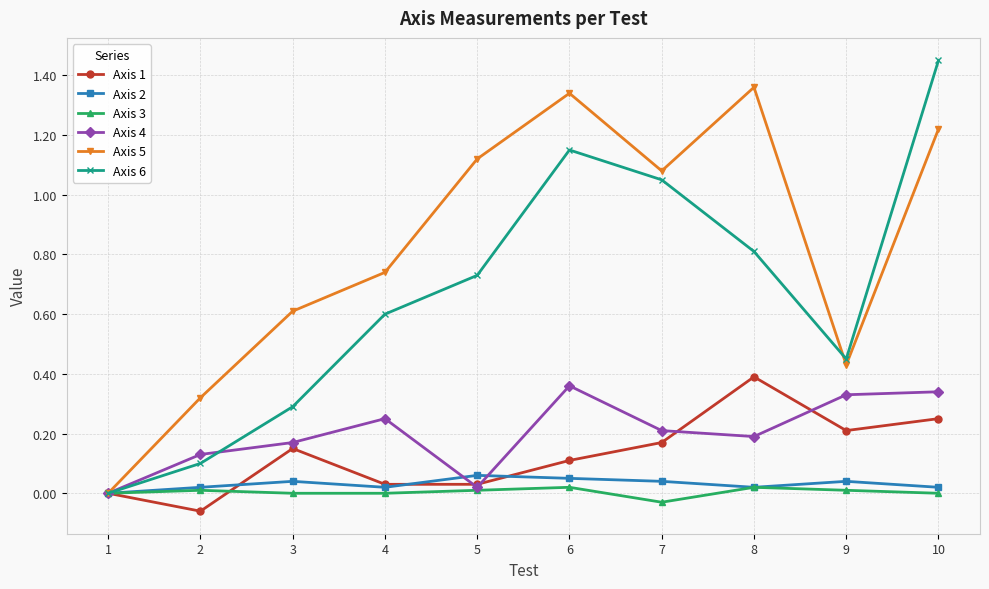

Where is the first local maximum for Axis 2?

3